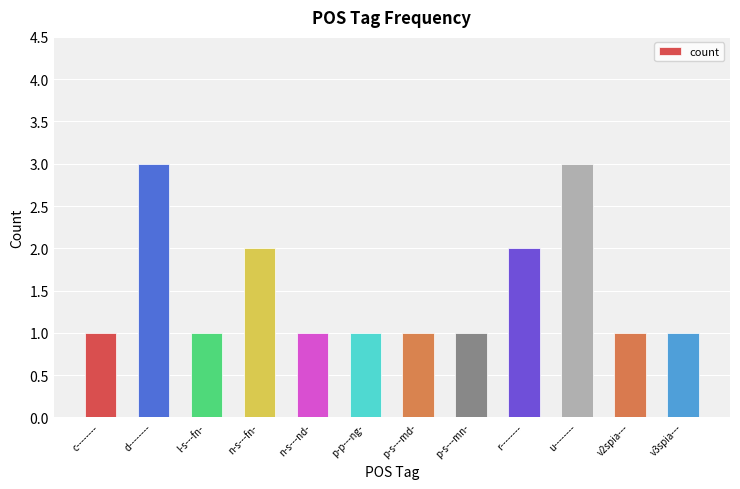

What is the change in value from p-s---mn- to r--------?

+1